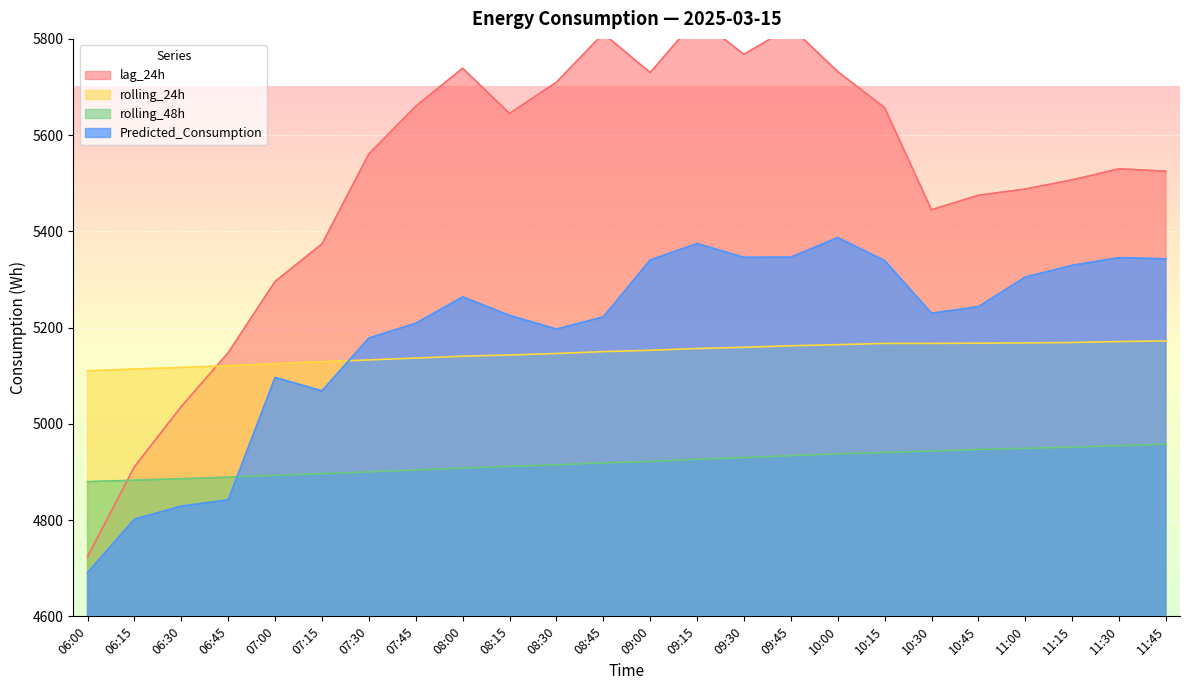

What is the value of the lag_24h point at the 1st from the left?

4724.0